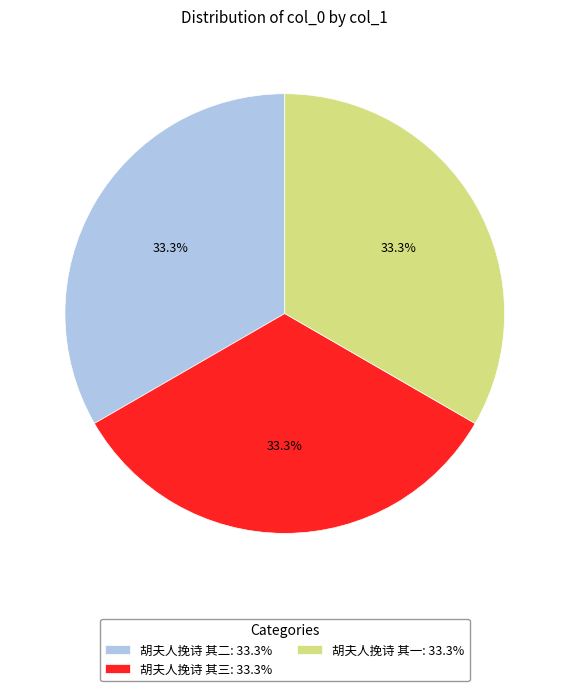

Is there a majority slice in this chart?

No